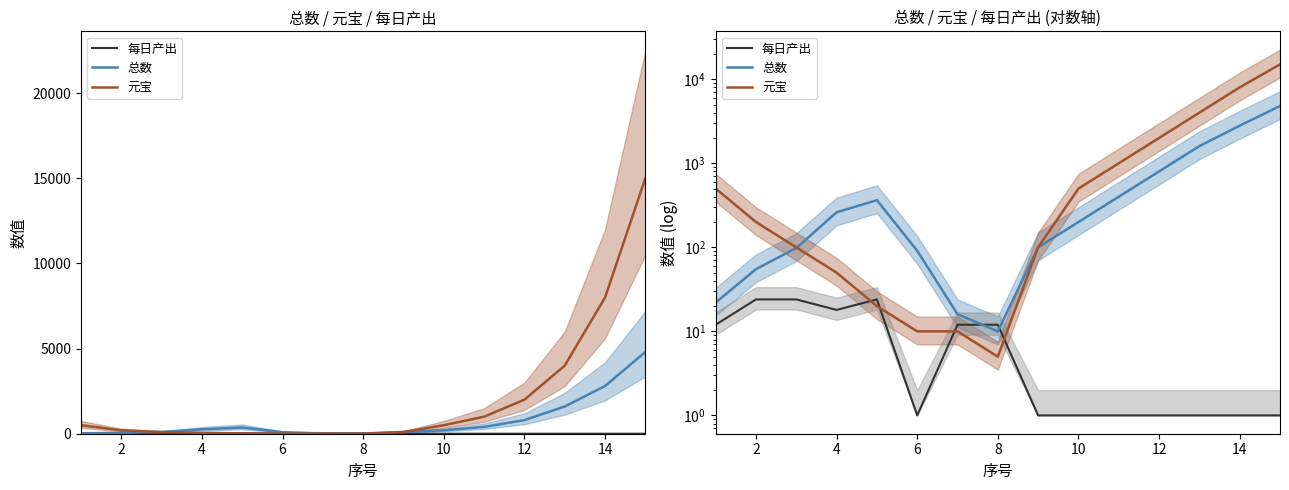

How many values in the 每日产出 series exceed 1?

7